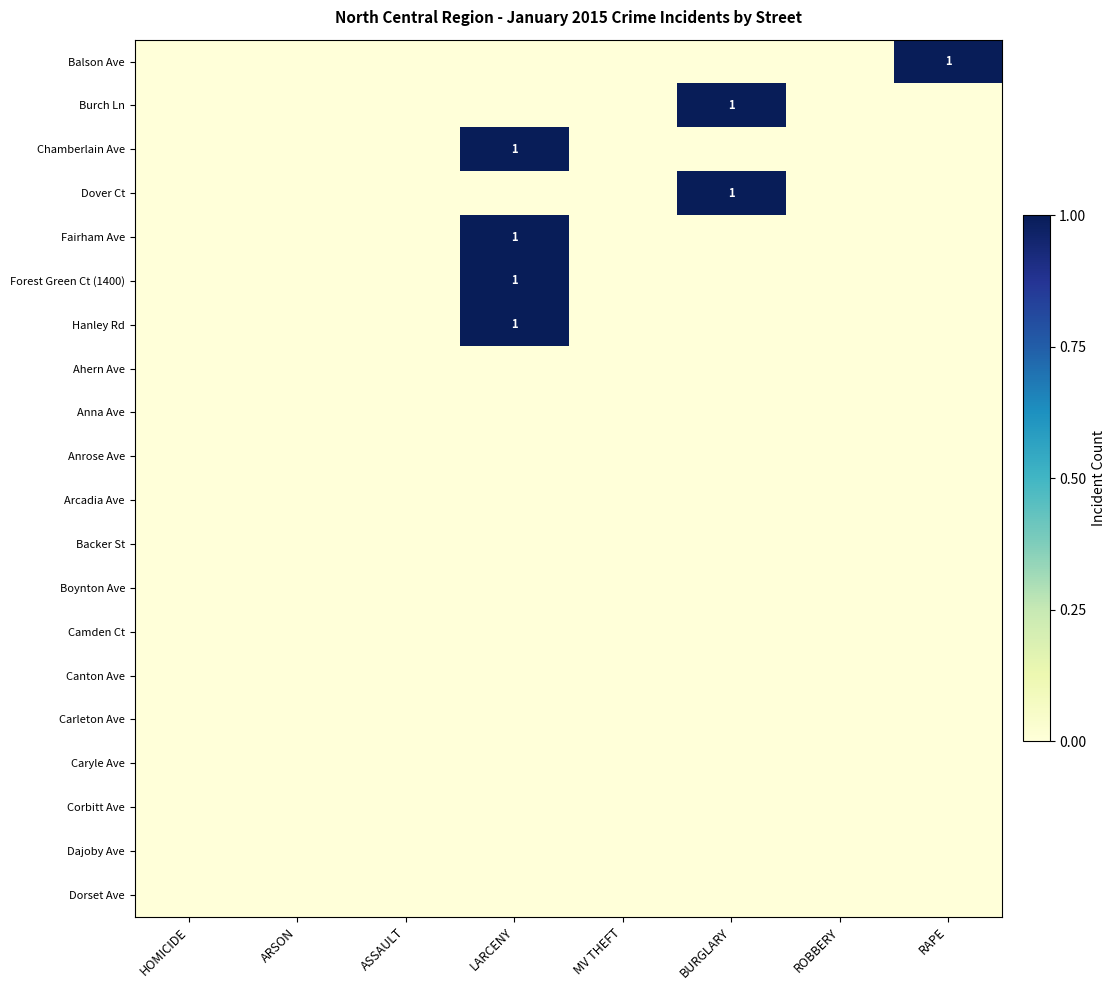

At which label does Camden Ct reach its peak?

HOMICIDE